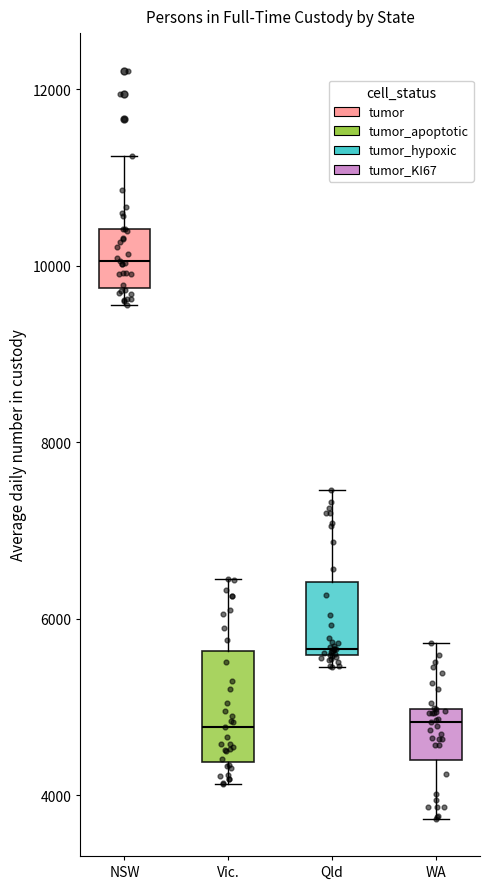

Reading left to right, transcribe this box plot: for each box, give where its median line is, the range the box spans, and where its two whiskers end, as read against the y-axis. The values are not printed on the chart, so give them approximately, as read against the axis.

NSW: median 10000, box 9800 to 10400, whiskers 9600 to 11200
Vic.: median 4800, box 4400 to 5600, whiskers 4200 to 6400
Qld: median 5600 (just above the box's lower edge), box 5600 to 6400, whiskers 5400 to 7400
WA: median 4800, box 4400 to 5000, whiskers 3800 to 5800